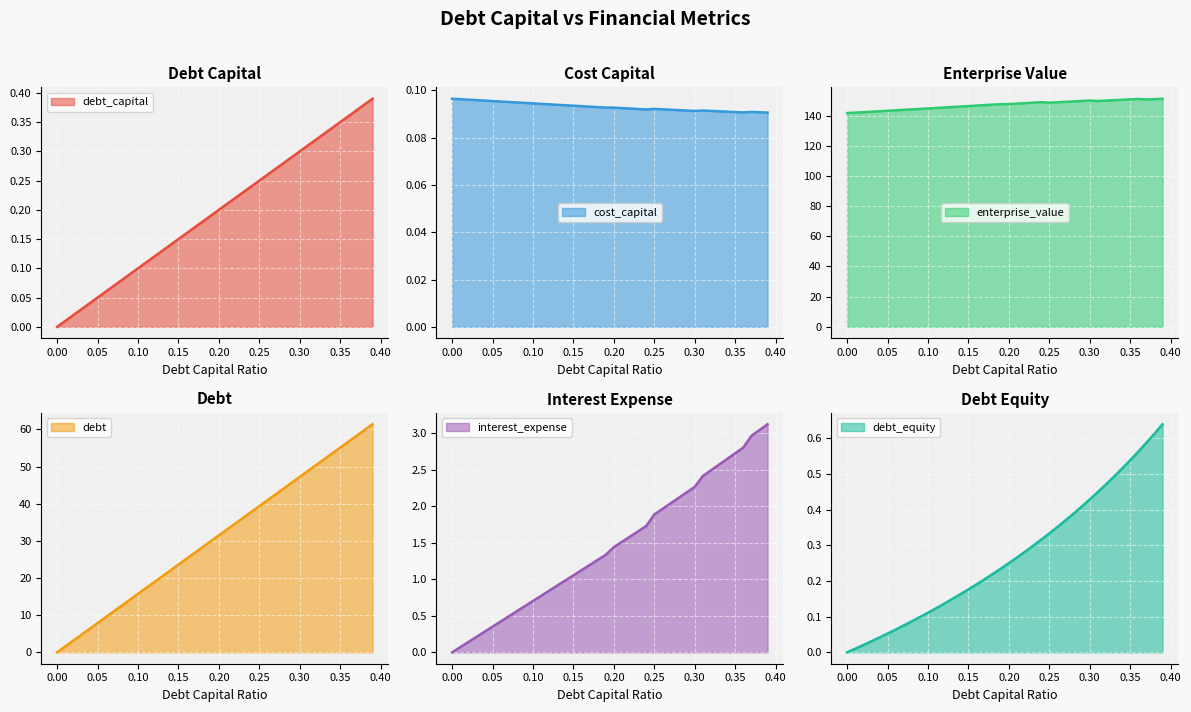

At which label does debt first exceed 31?

0.20